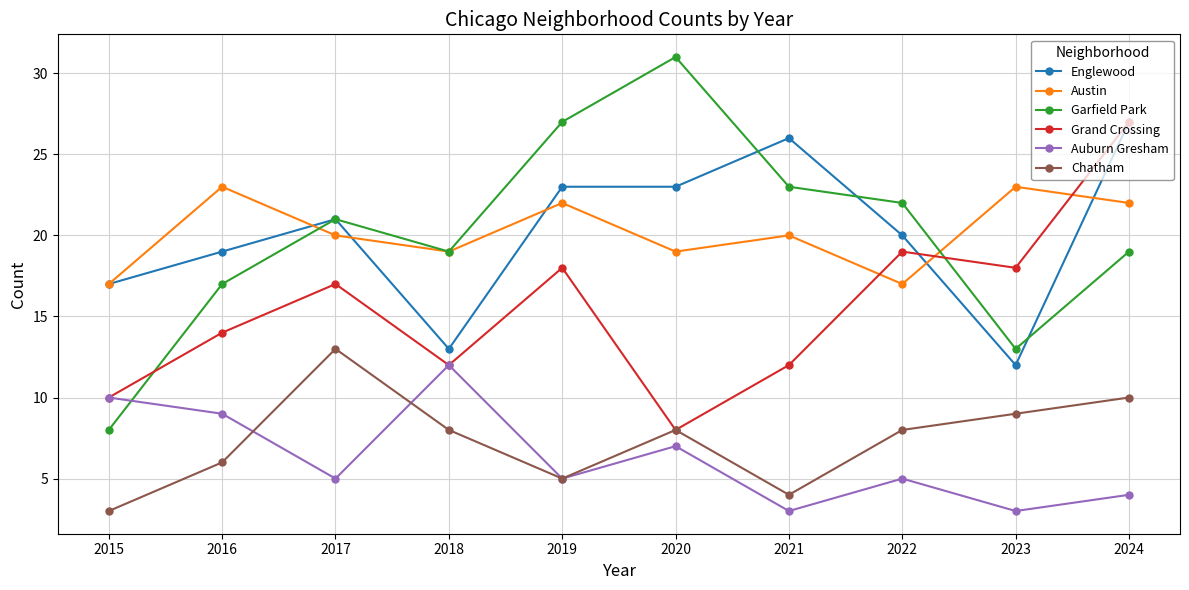

Which series changed the most between 2017 and 2021?

Chatham